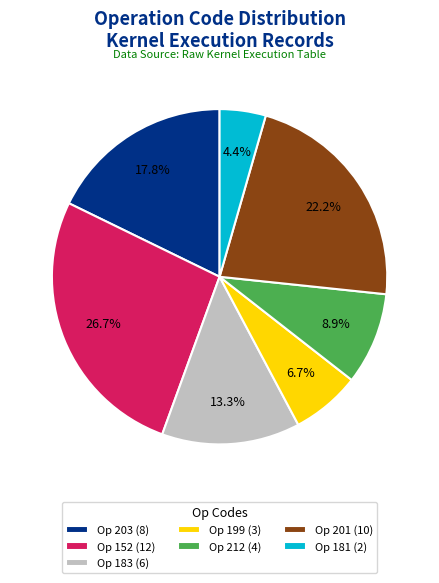

What percentage is NOT represented by Op 181 (2)?

95.6%